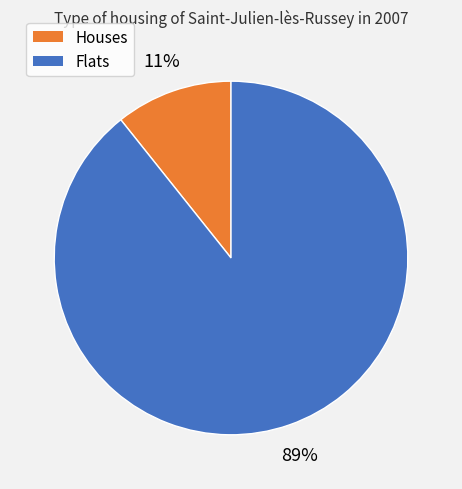

Between Flats and Houses, which is larger?

Flats